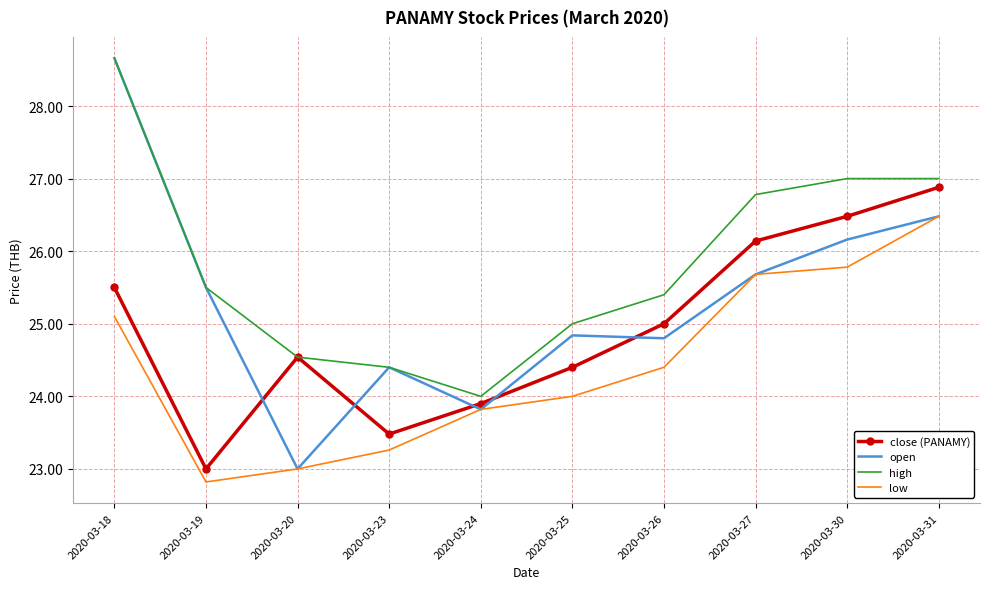

At which category is the sum across all series the highest?

2020-03-18